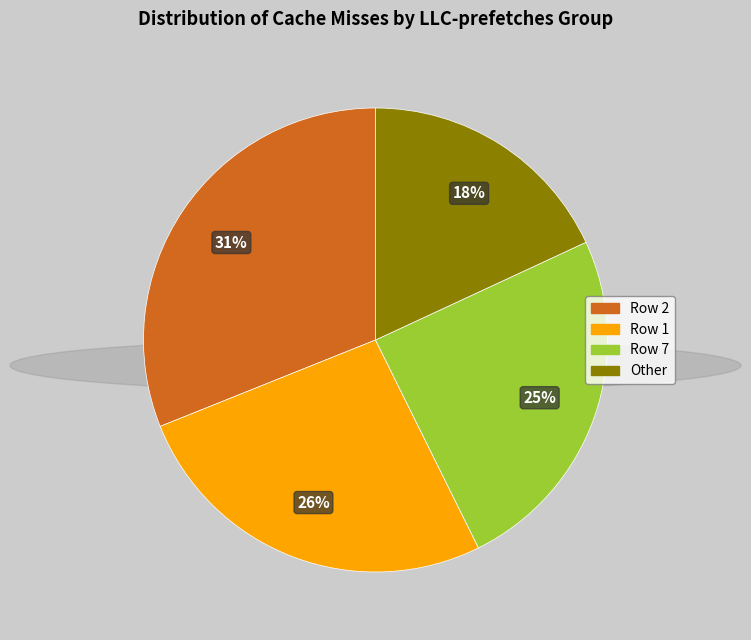

To the nearest percent, what is the difference between the largest and smallest slice percentages?

13%